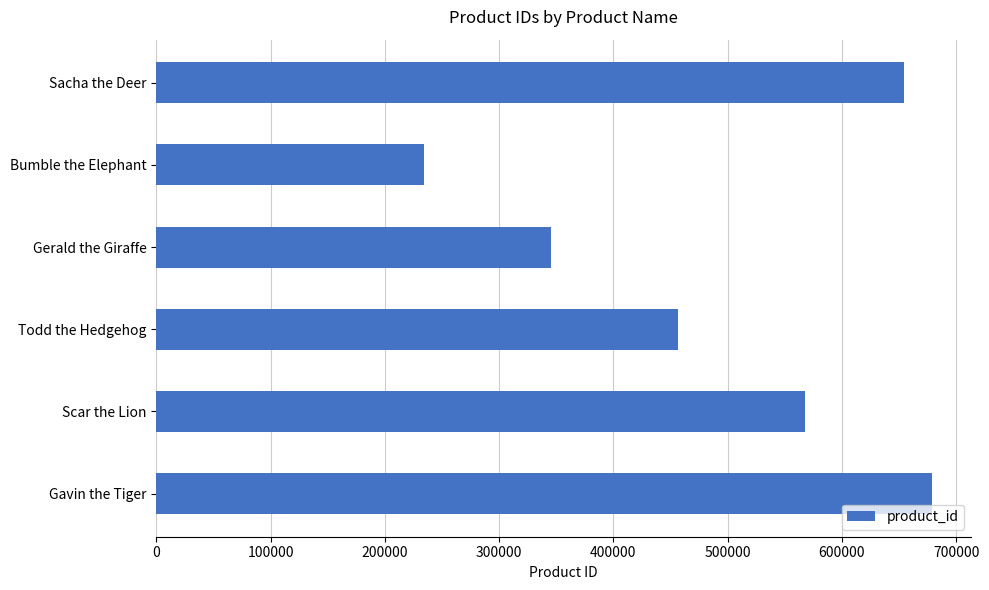

How many bars are there in total?

6